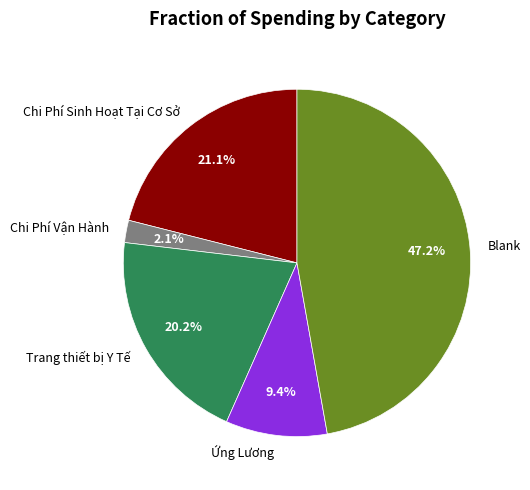

Approximately how many times larger is the value at Trang thiết bị Y Tế compared to Chi Phí Sinh Hoạt Tại Cơ Sở?

1.0